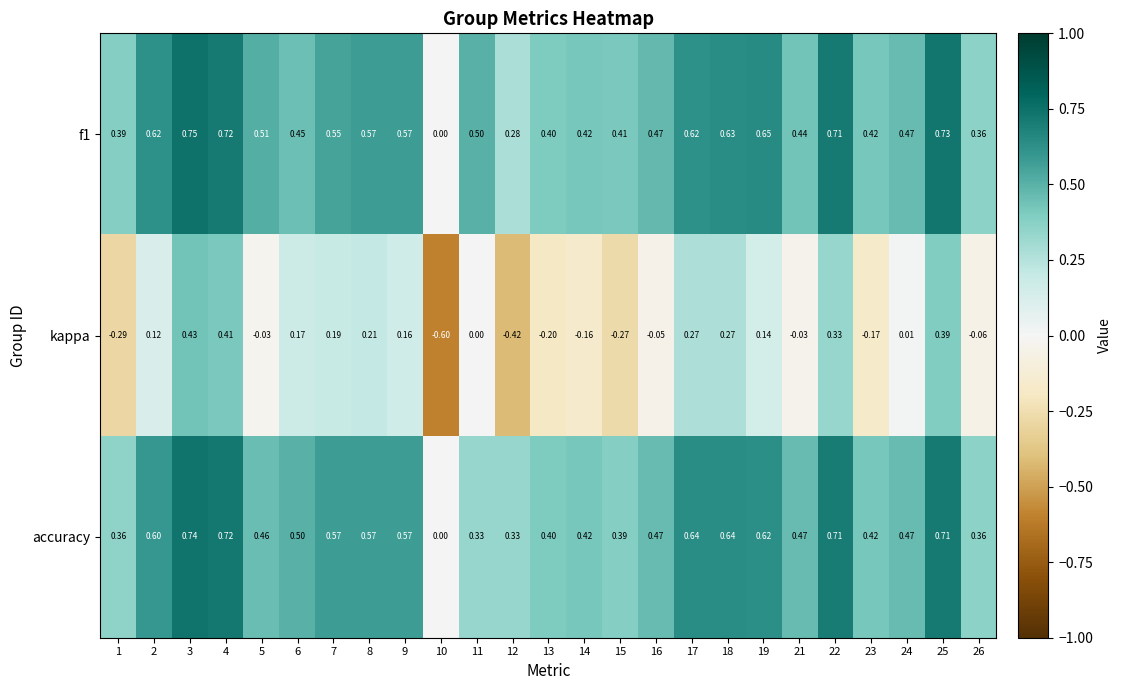

Is the value of kappa at 11 greater than the value of f1 at 6?

No